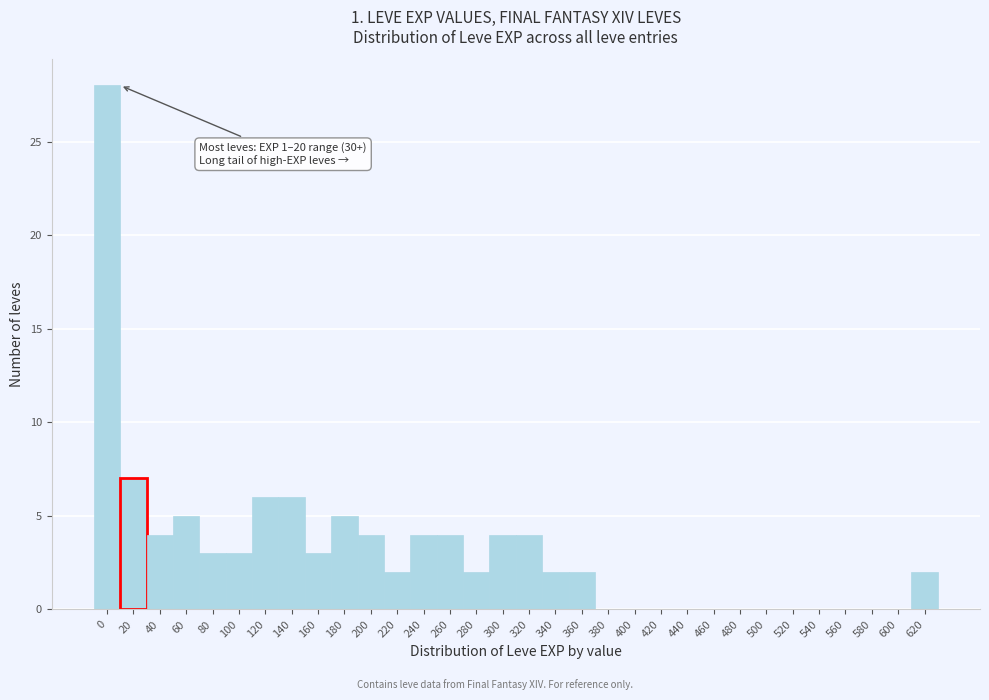

The chart shows a value of 0 at 420. True or false?

True